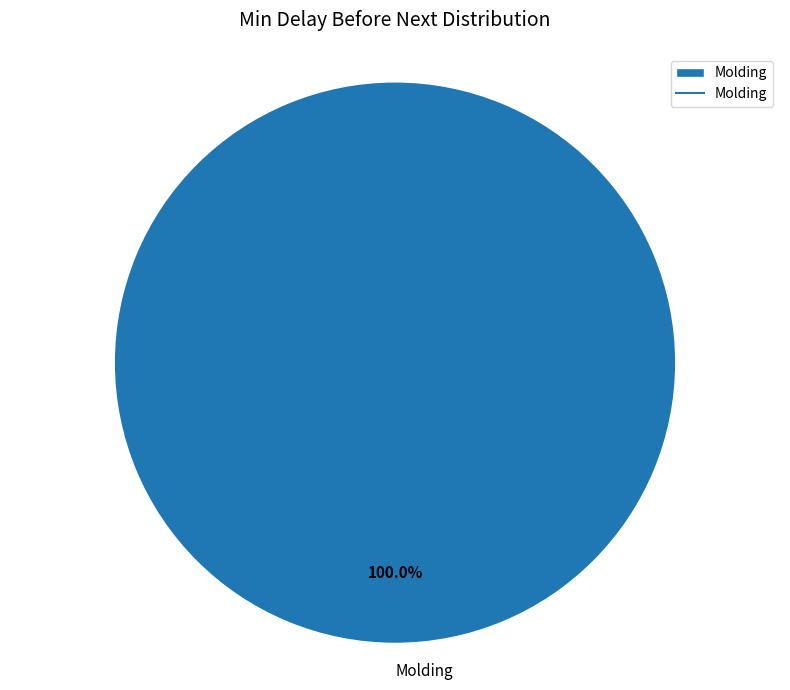

Which category accounts for the majority?

Molding